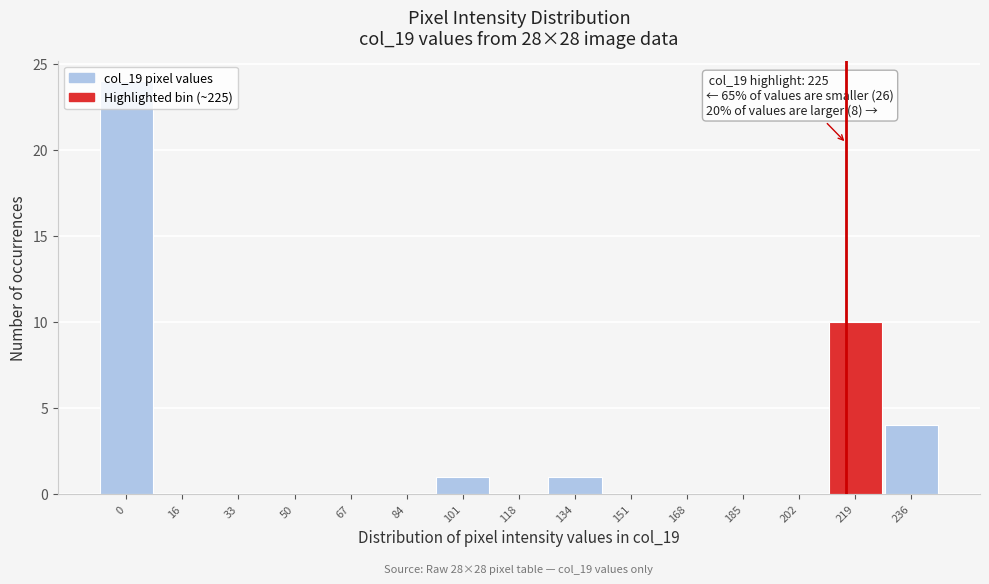

What is the sum of all values?

40